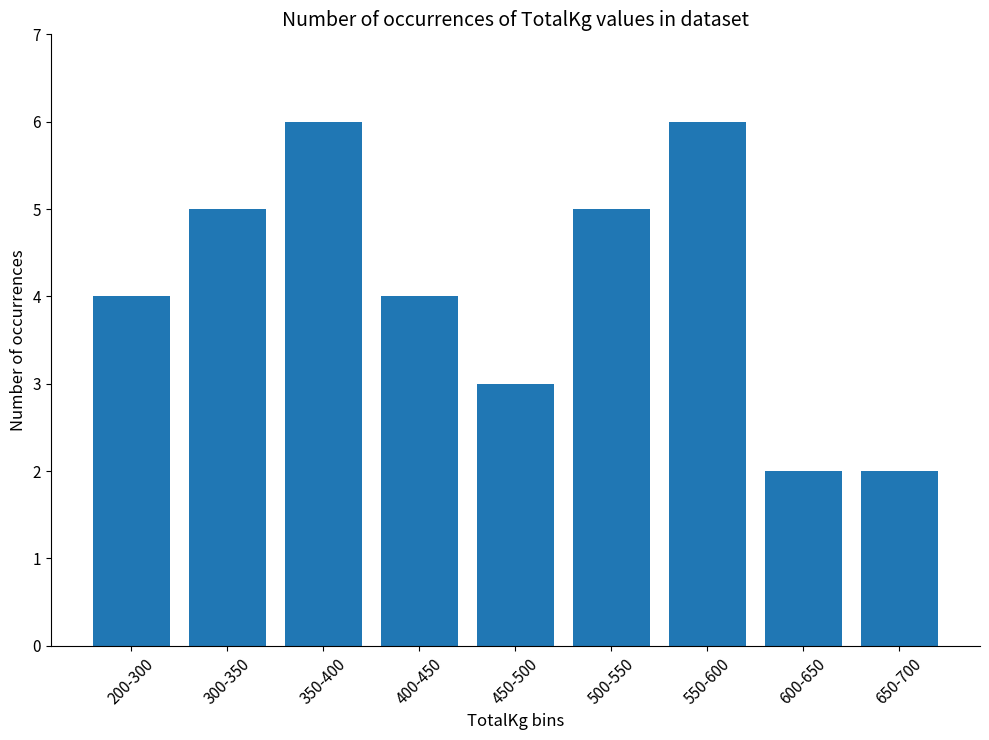

What is the value of the 2nd bar from the left?

5